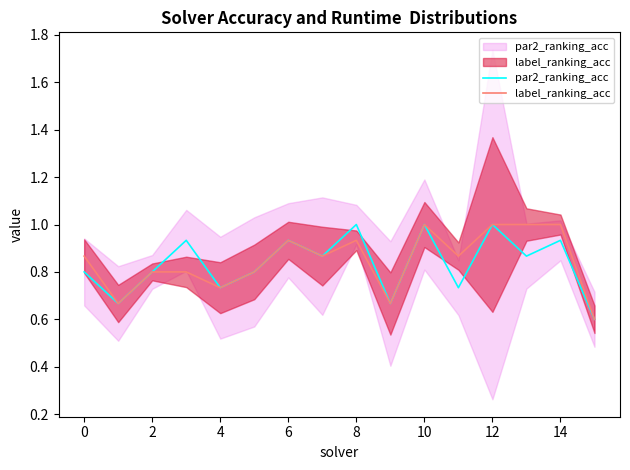

Which series has the largest total across all categories?

label_ranking_acc